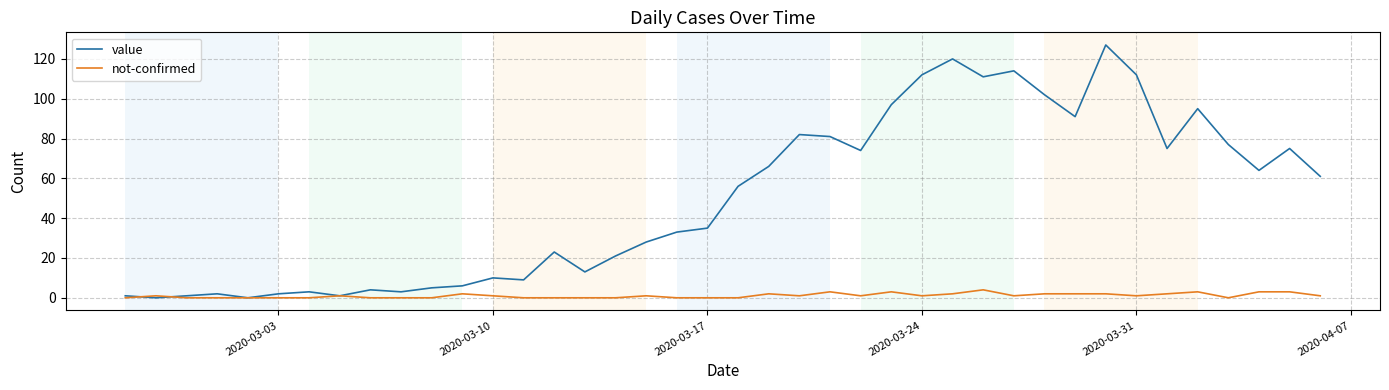

What are all the series names shown in the legend?

value, not-confirmed